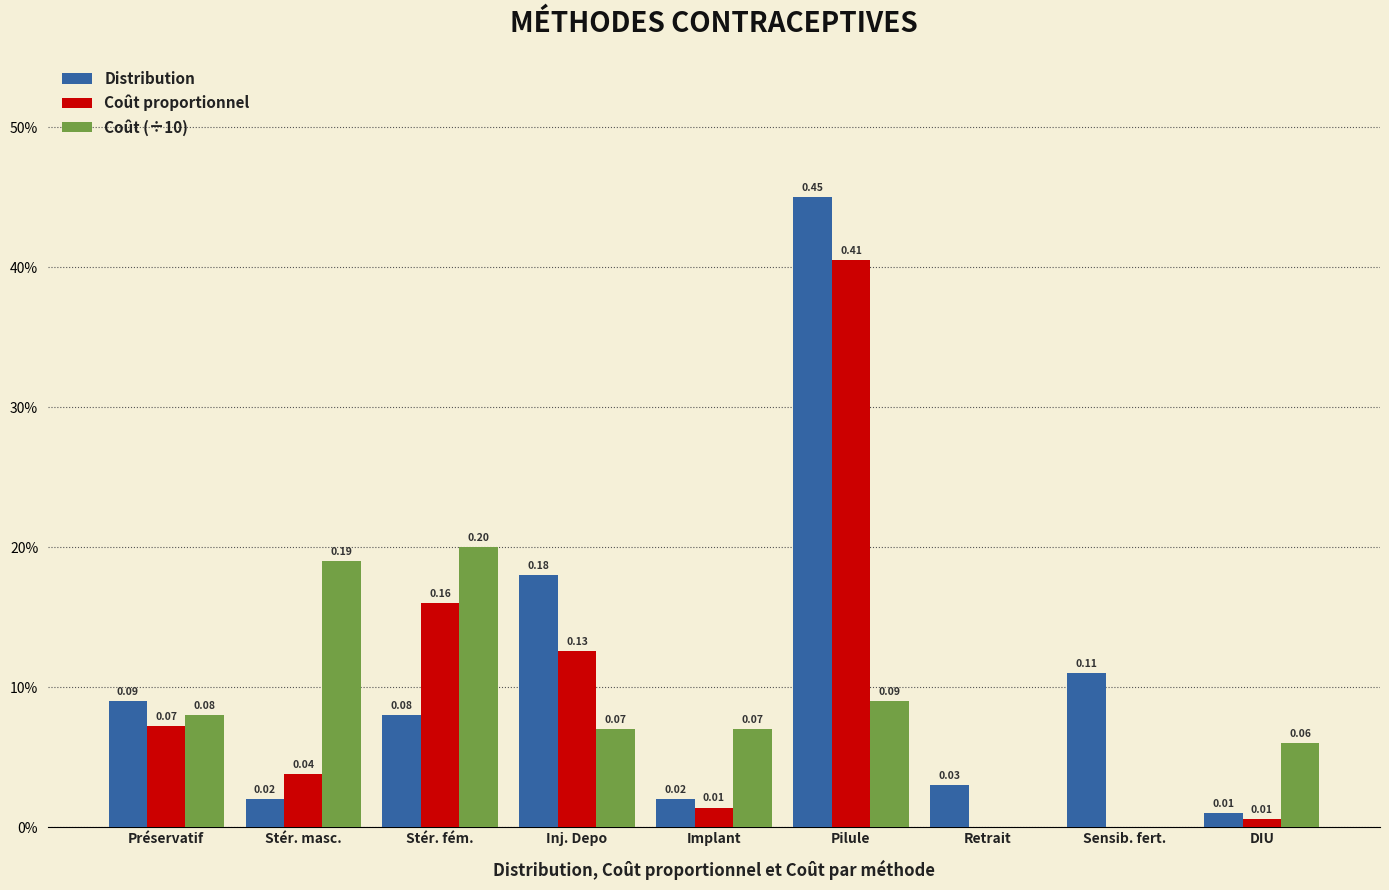

What are all the series names shown in the legend?

Distribution, Coût proportionnel, Coût (÷10)